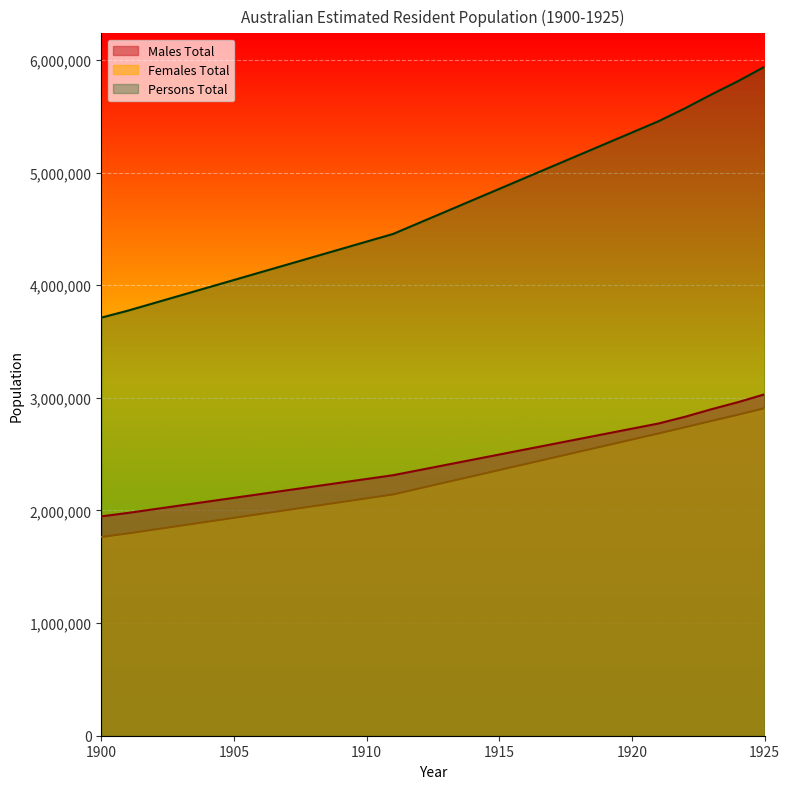

What are all the series names shown in the legend?

Males Total, Females Total, Persons Total